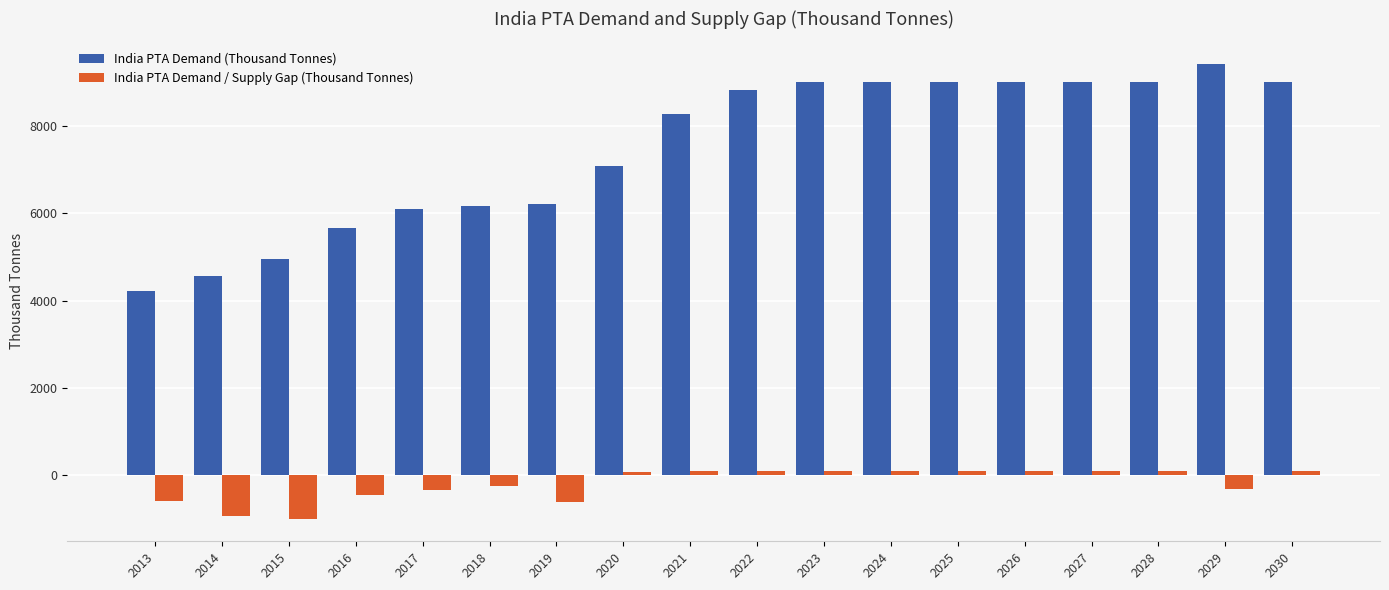

At which label is India PTA Demand (Thousand Tonnes) closest to 6820?

2020